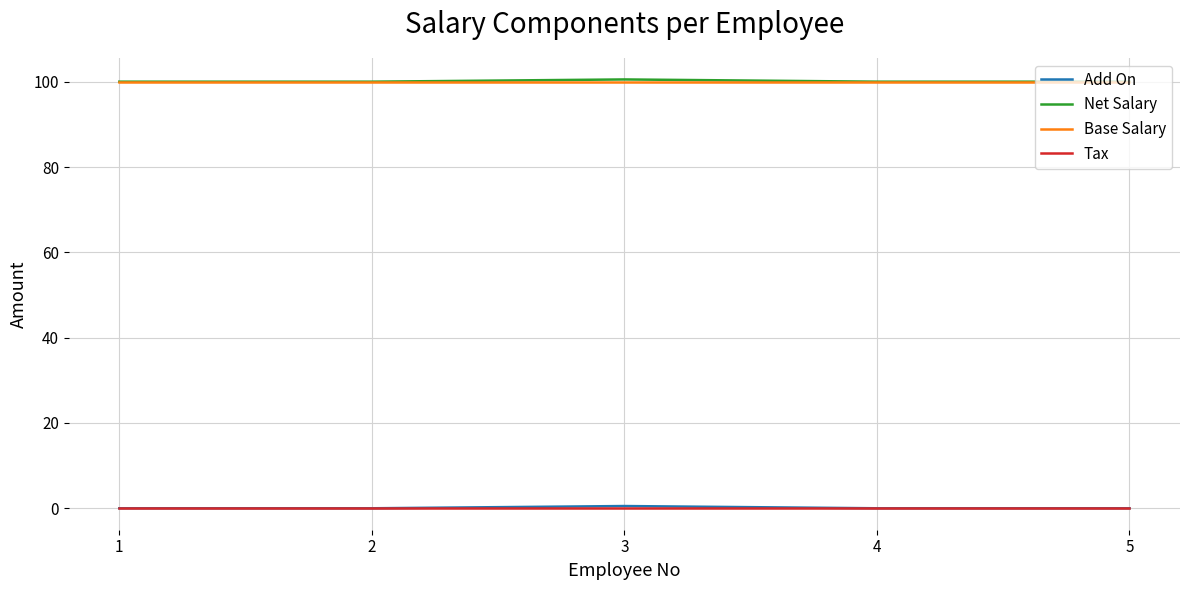

What is the difference between the highest and lowest values at 1?

100.0